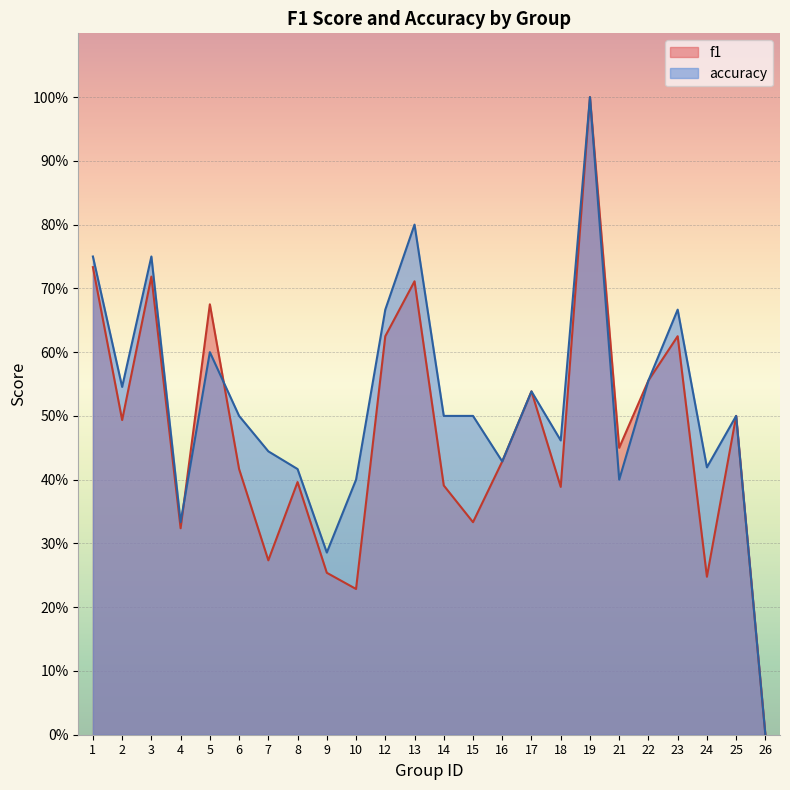

What is the average value of the f1 series?

0.5